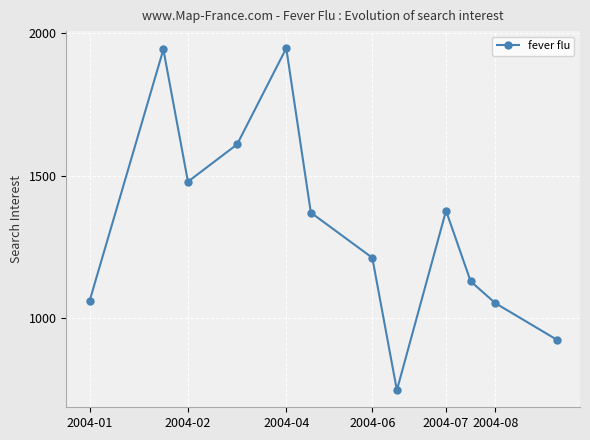

How many points are lower than both their immediate neighbors (excluding endpoints)?

2